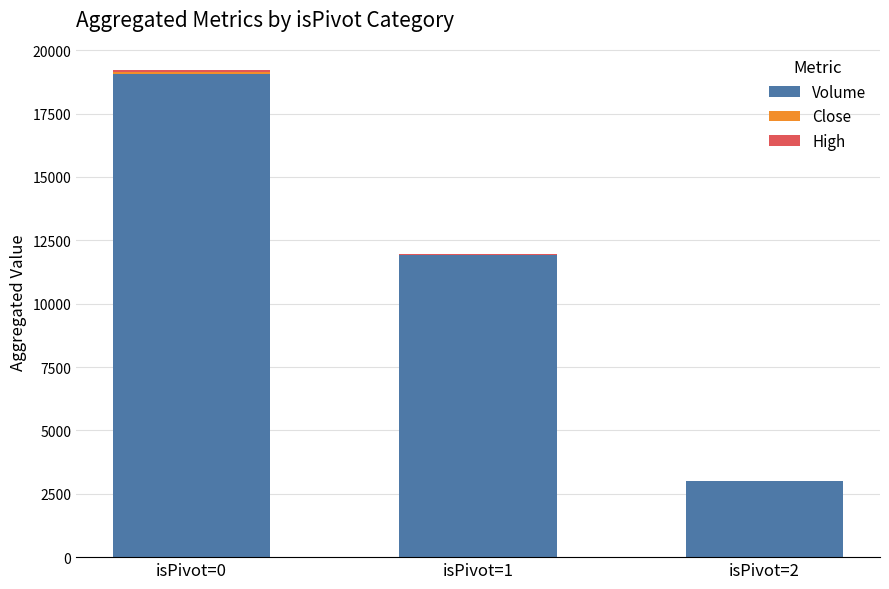

Where is Volume nearest to the value 11039?

isPivot=1